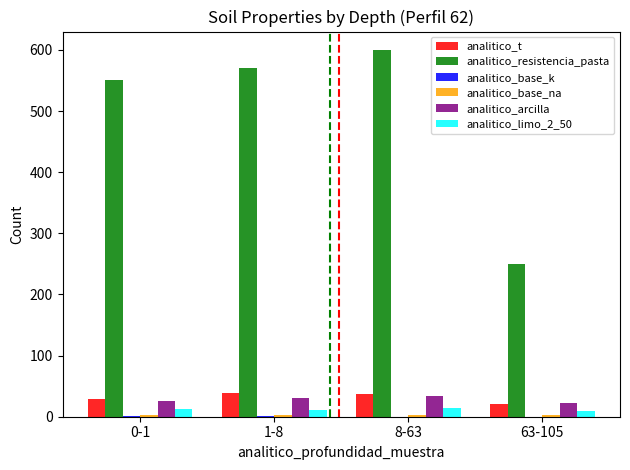

What is the sum of all analitico_resistencia_pasta values?

1970.0